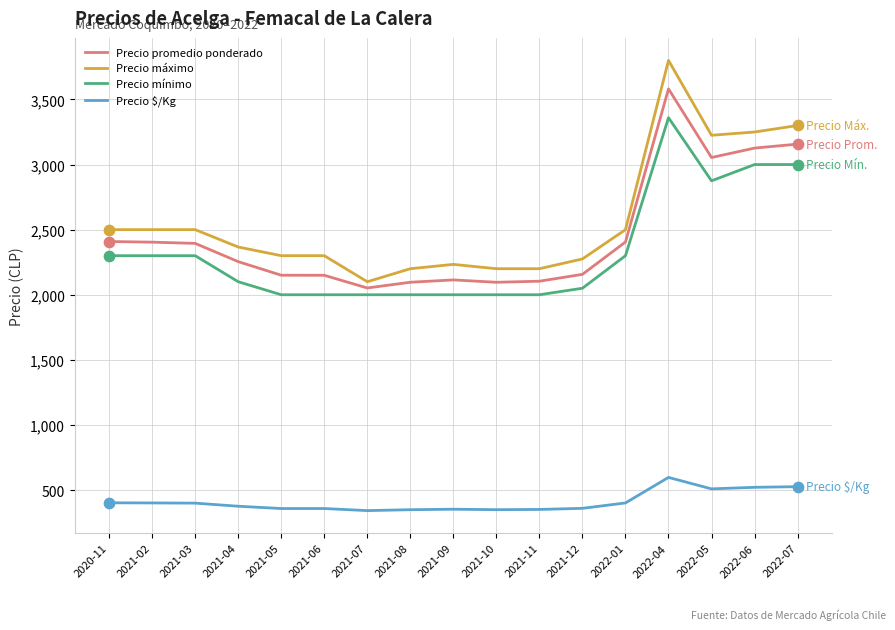

Is the value of Precio máximo at 2022-06 greater than the value of Precio promedio ponderado at 2021-03?

Yes